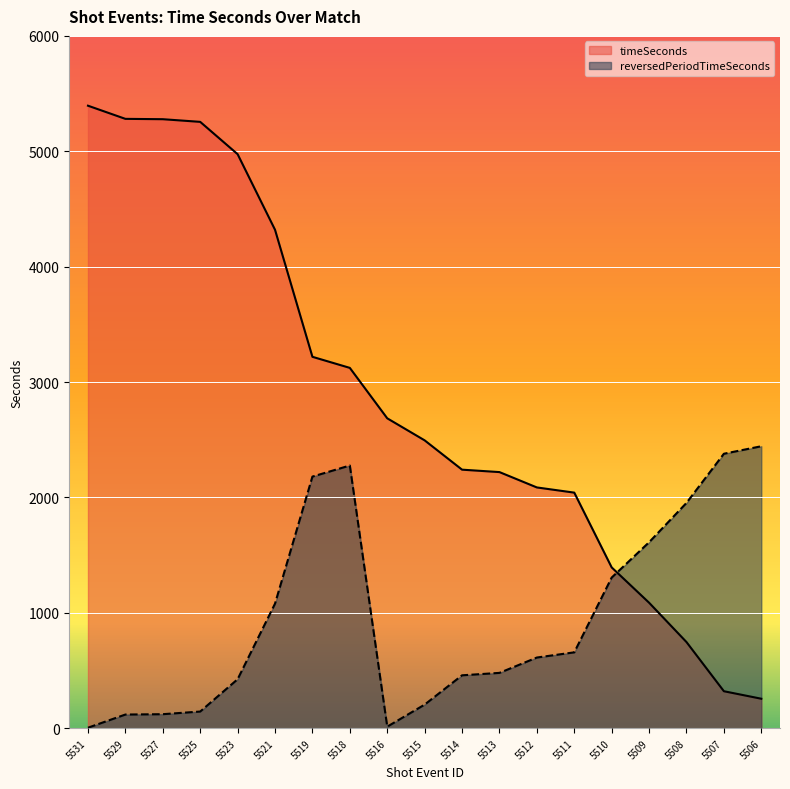

What is the maximum value shown in the chart?

5395